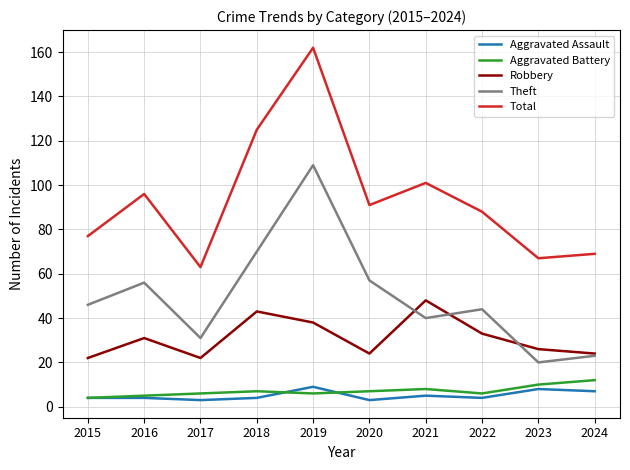

Is the value of Aggravated Assault at 2021 greater than the value of Theft at 2015?

No